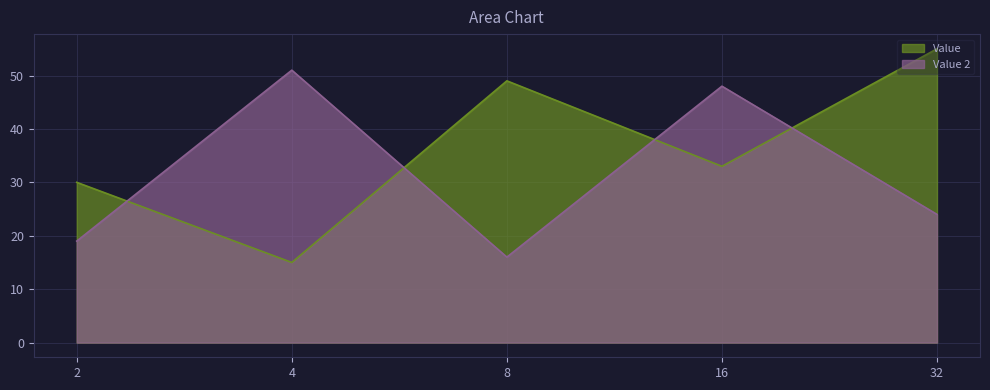

What is the value of the Value point at the 1st from the left?

30